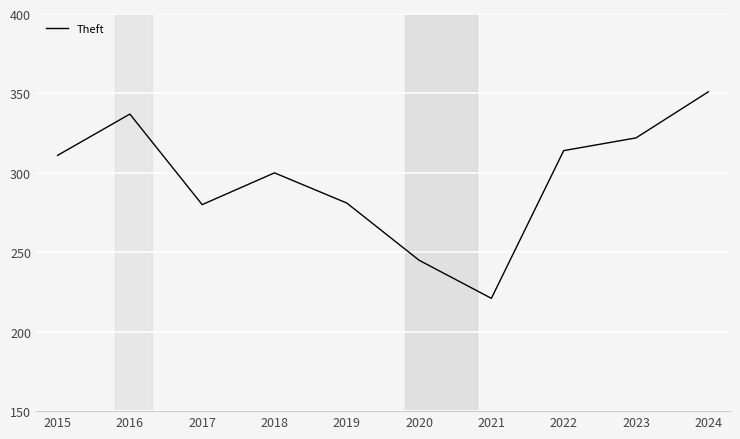

What is the greatest value displayed?

351